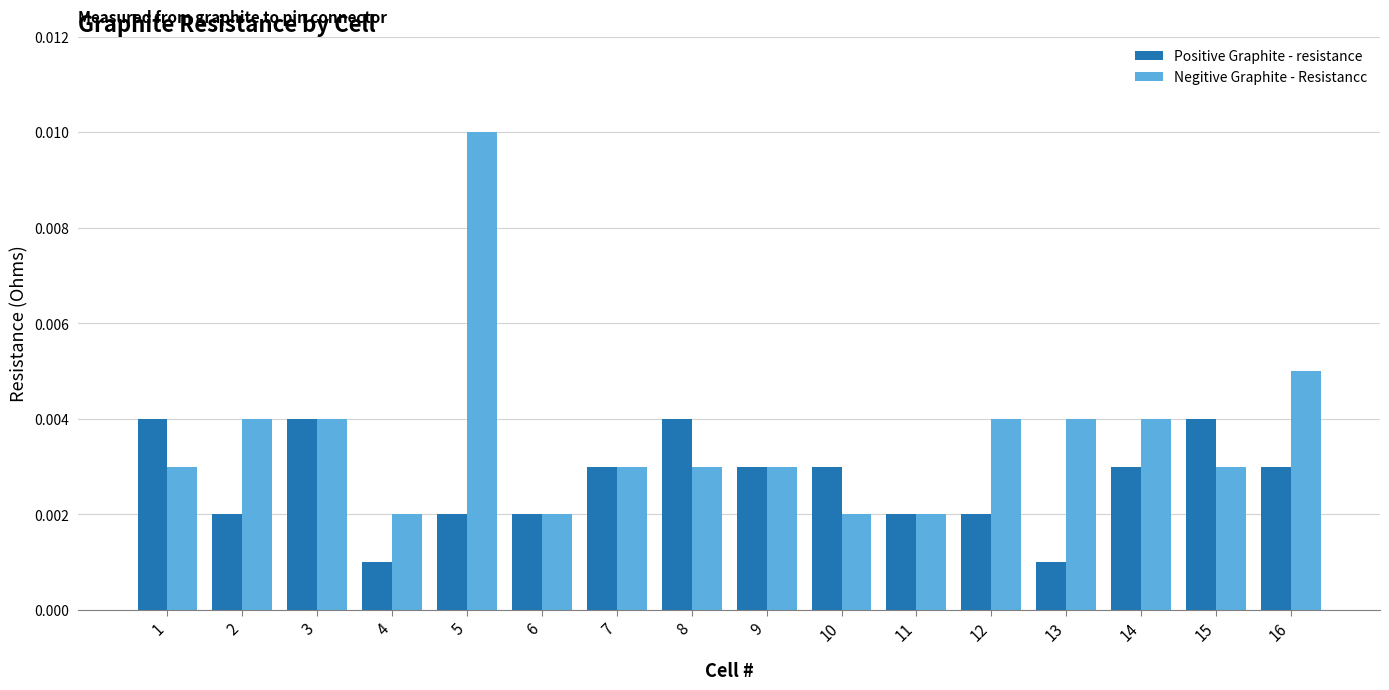

Count the Negitive Graphite - Resistancc values in the range 0 to 1.

16